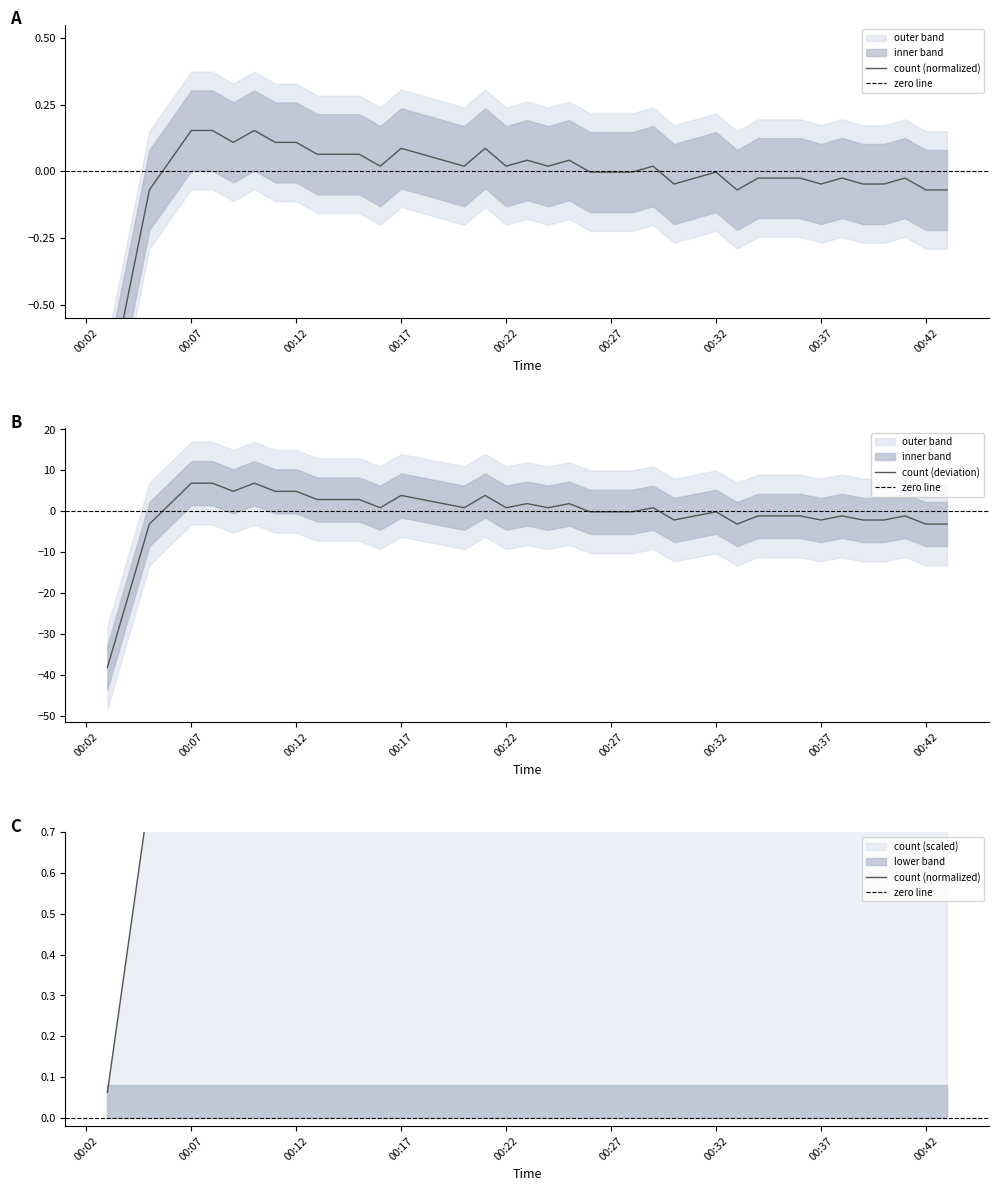

What is the sum of the values at 2019-02-20 00:29:00 and 2019-02-20 00:10:00?

0.2